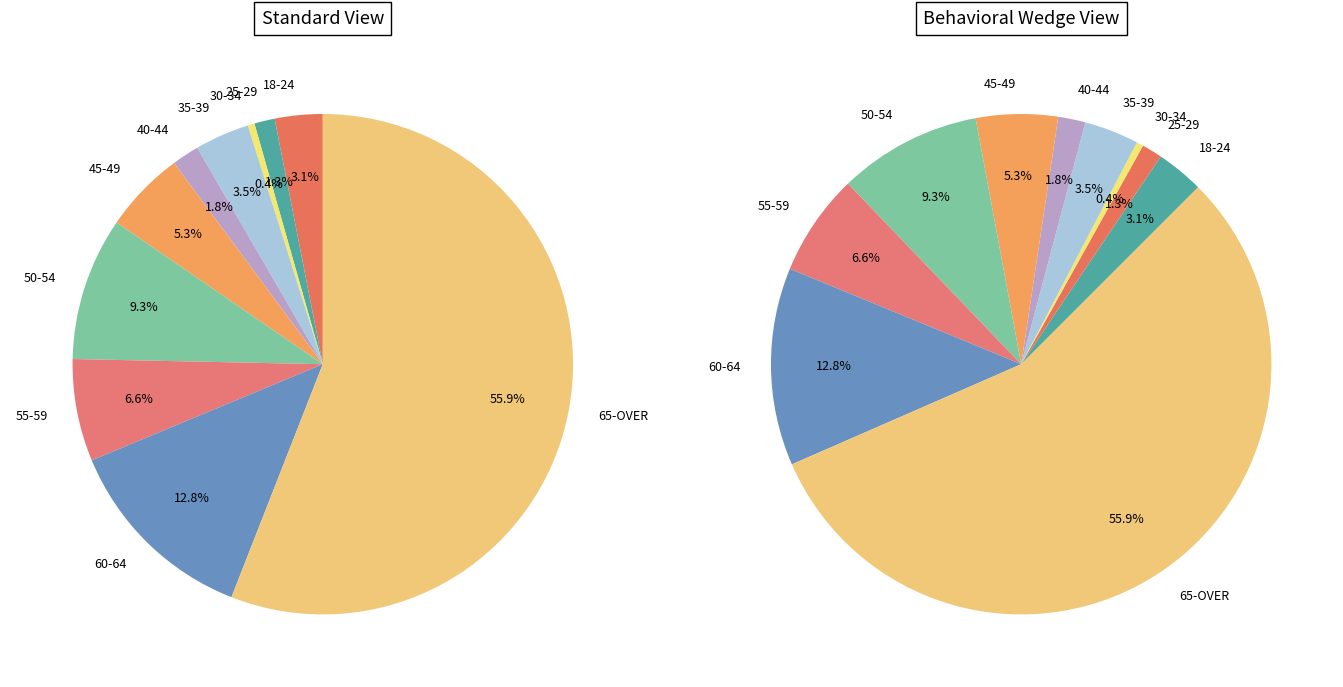

How many segments does this pie chart have?

10